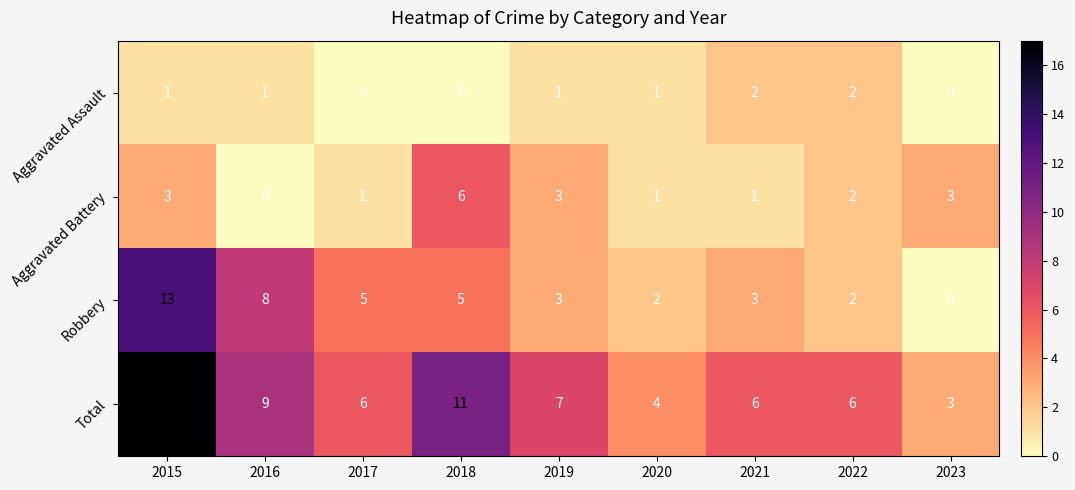

Count the Aggravated Assault values in the range 0 to 1.

7